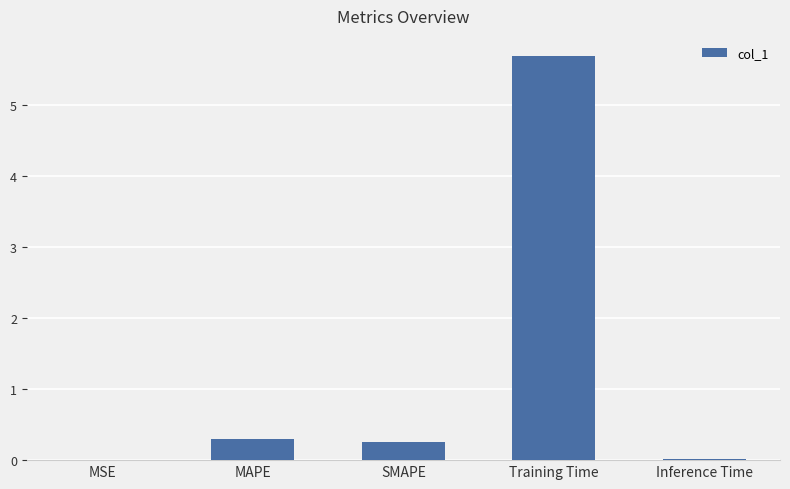

What is the greatest value displayed?

5.7